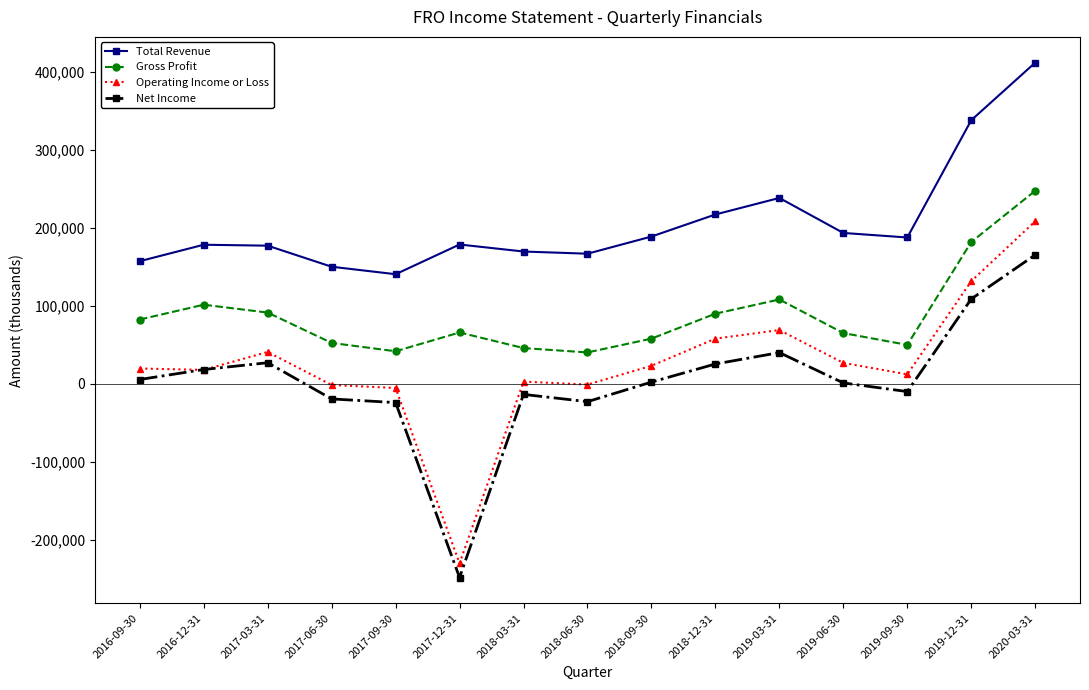

What is the difference between the maximum and minimum values in the Total Revenue series?

271300